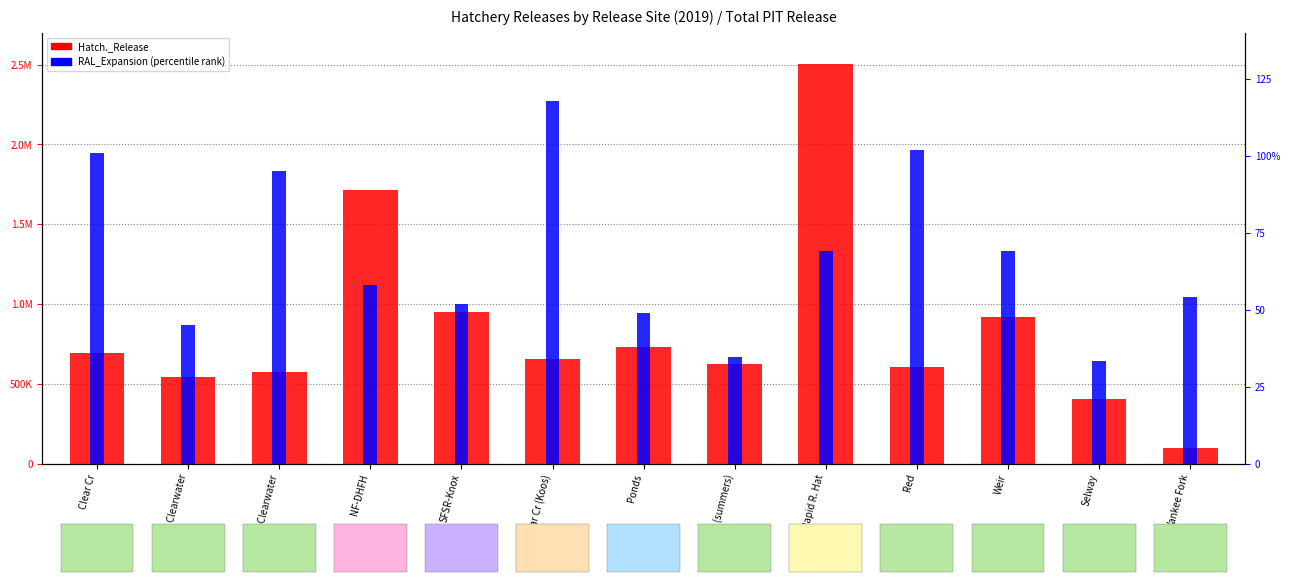

At which category does the chart reach its minimum across all series?

Selway